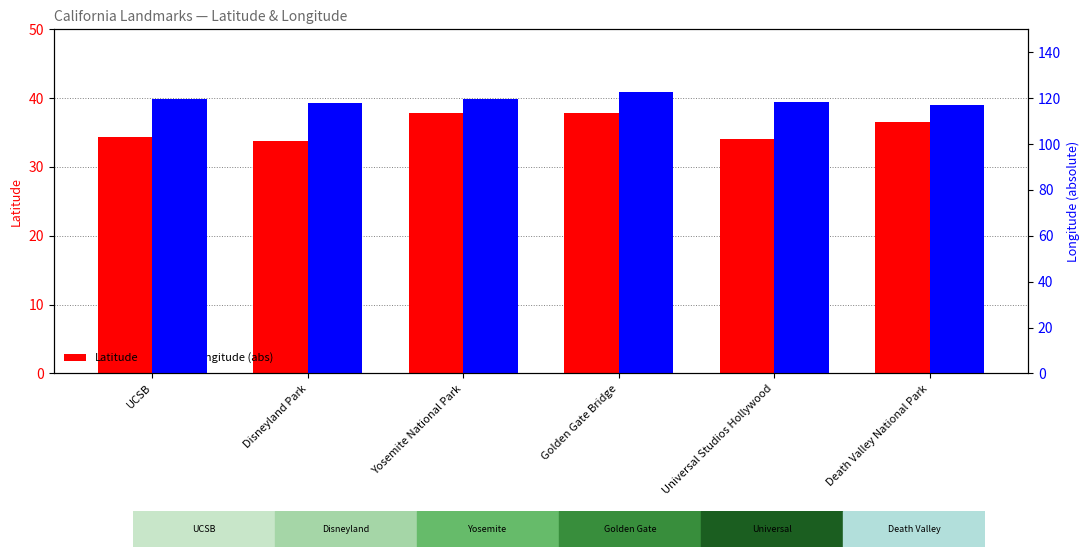

Is it true that Latitude equals 34.1 at Universal Studios Hollywood?

True